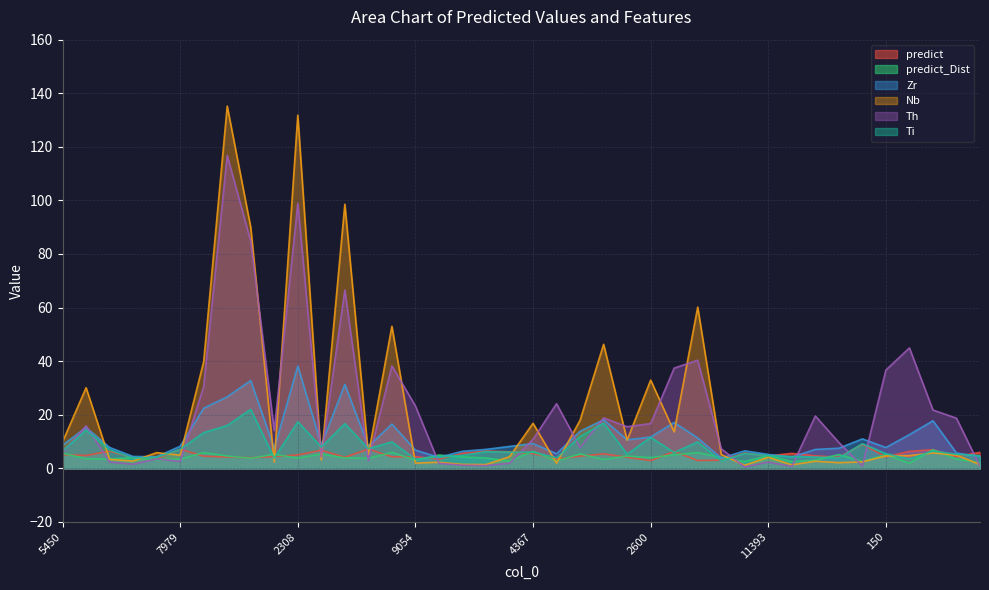

What position from the left is 5648?

7